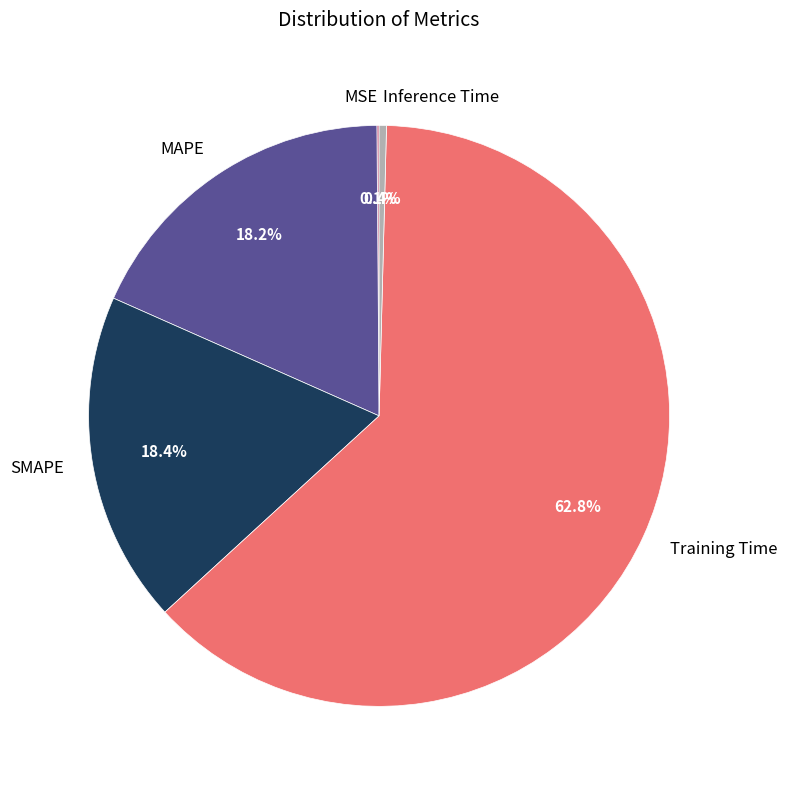

What portion of the pie excludes SMAPE?

81.6%